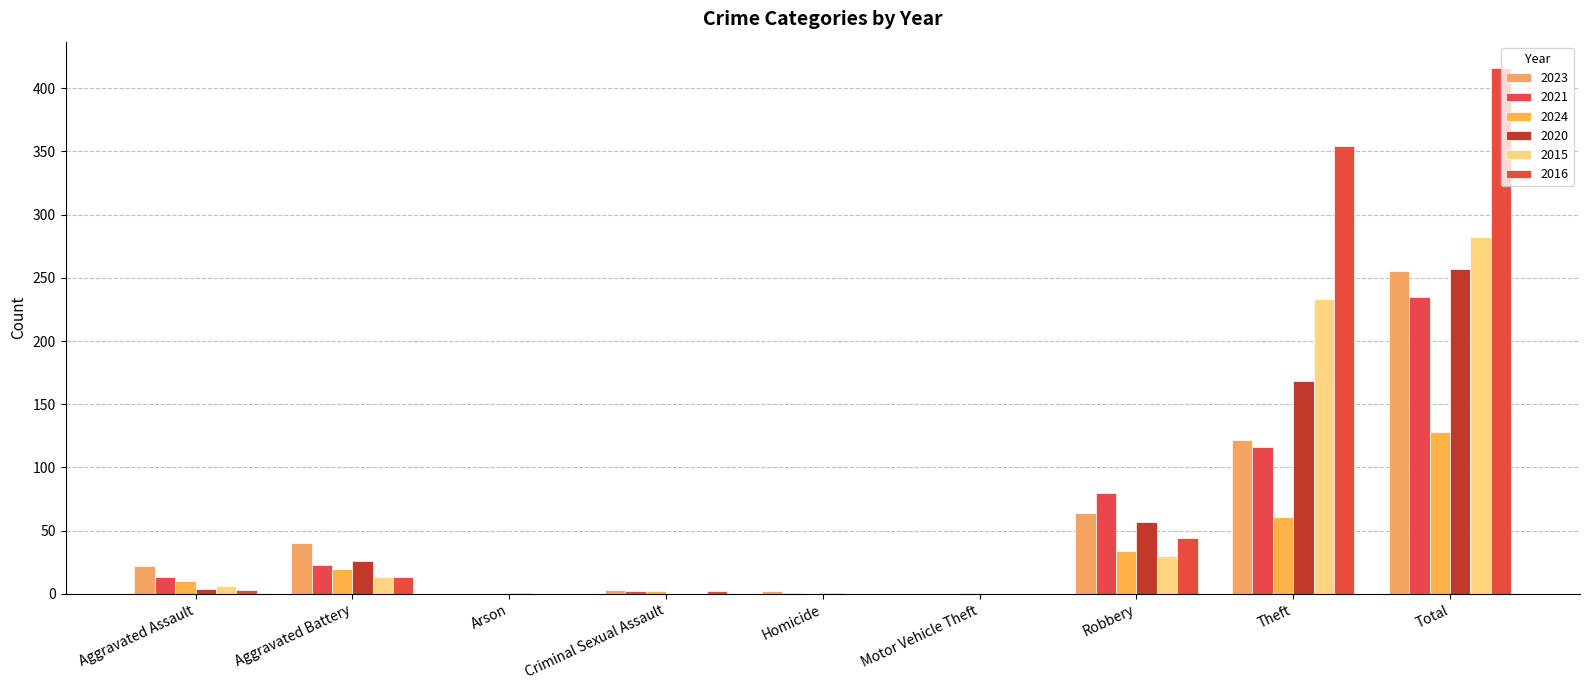

Which category has the highest value across all series?

Total